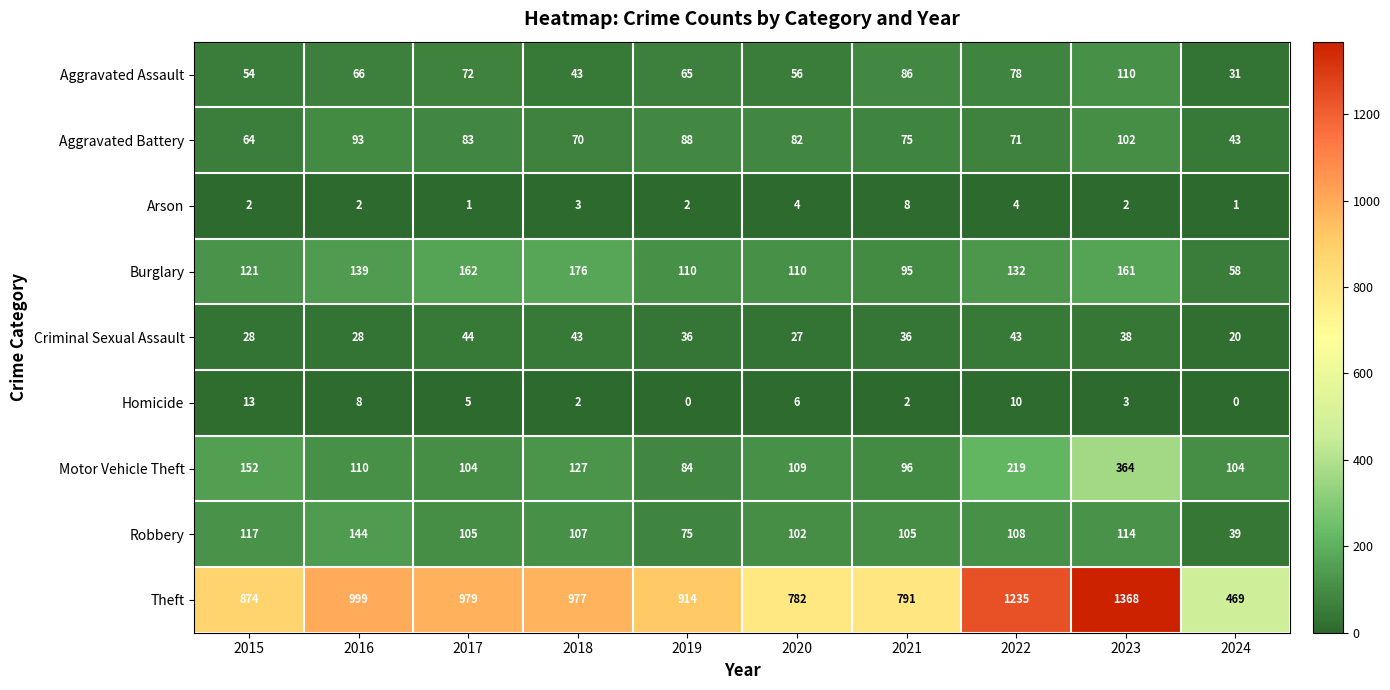

List the series in order of their peak value, lowest first.

Arson, Homicide, Criminal Sexual Assault, Aggravated Battery, Aggravated Assault, Robbery, Burglary, Motor Vehicle Theft, Theft